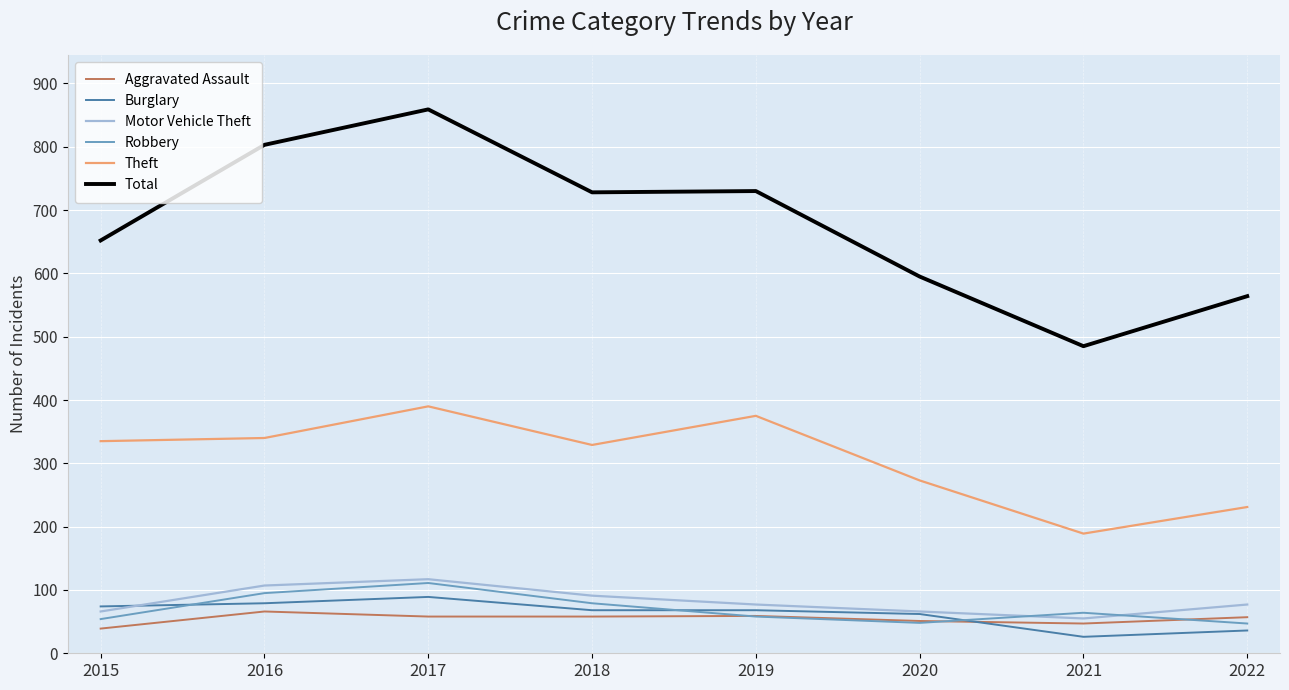

Is this an area chart (filled region under the line)?

No